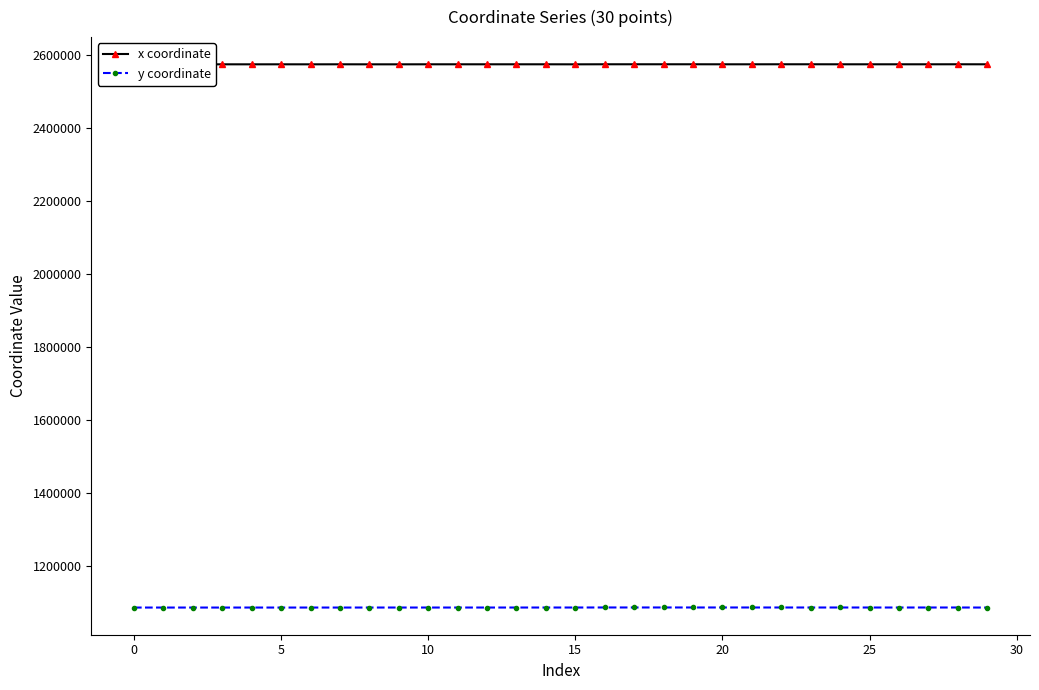

What is the total value across all series at 19?

3660869.7